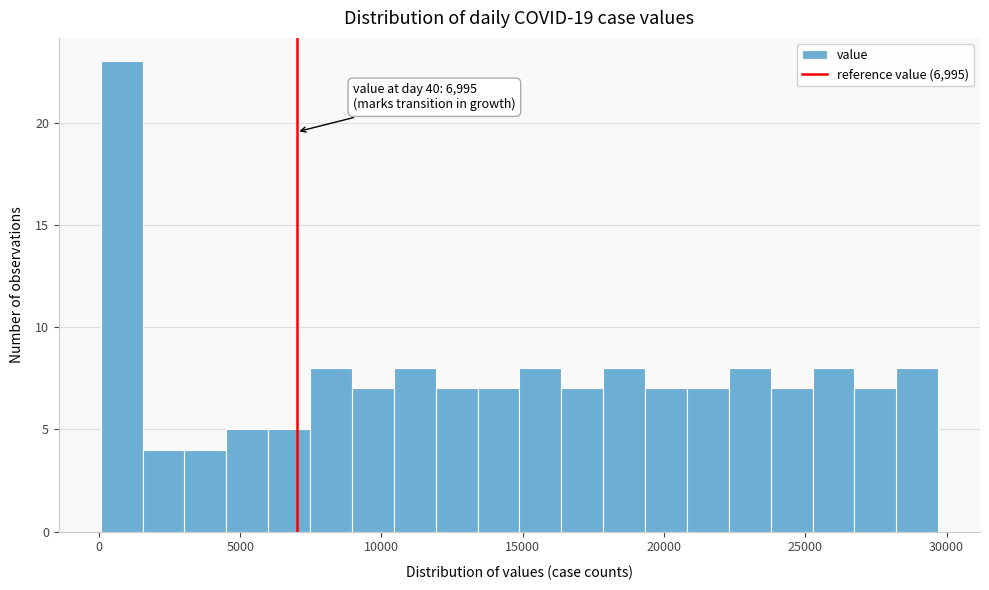

Around what value on the x-axis is the tallest bar? Give the approximate position of its centre, as read against the axis.

1000